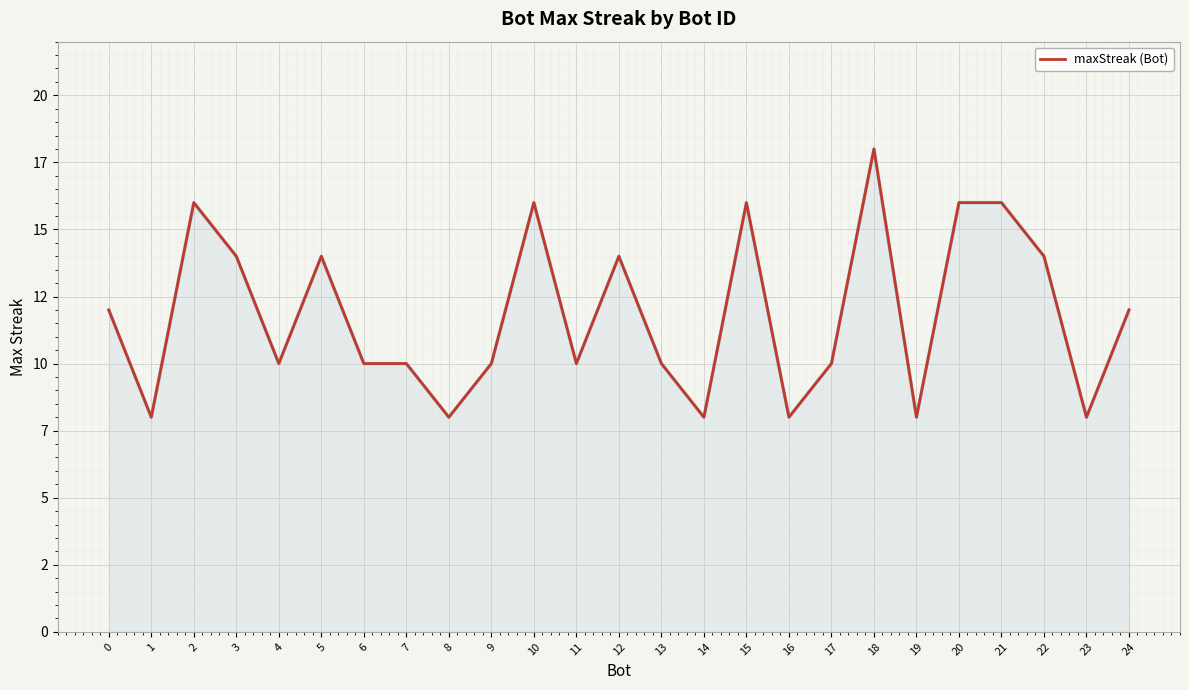

What value does the data have at 19, to the nearest 10?

10